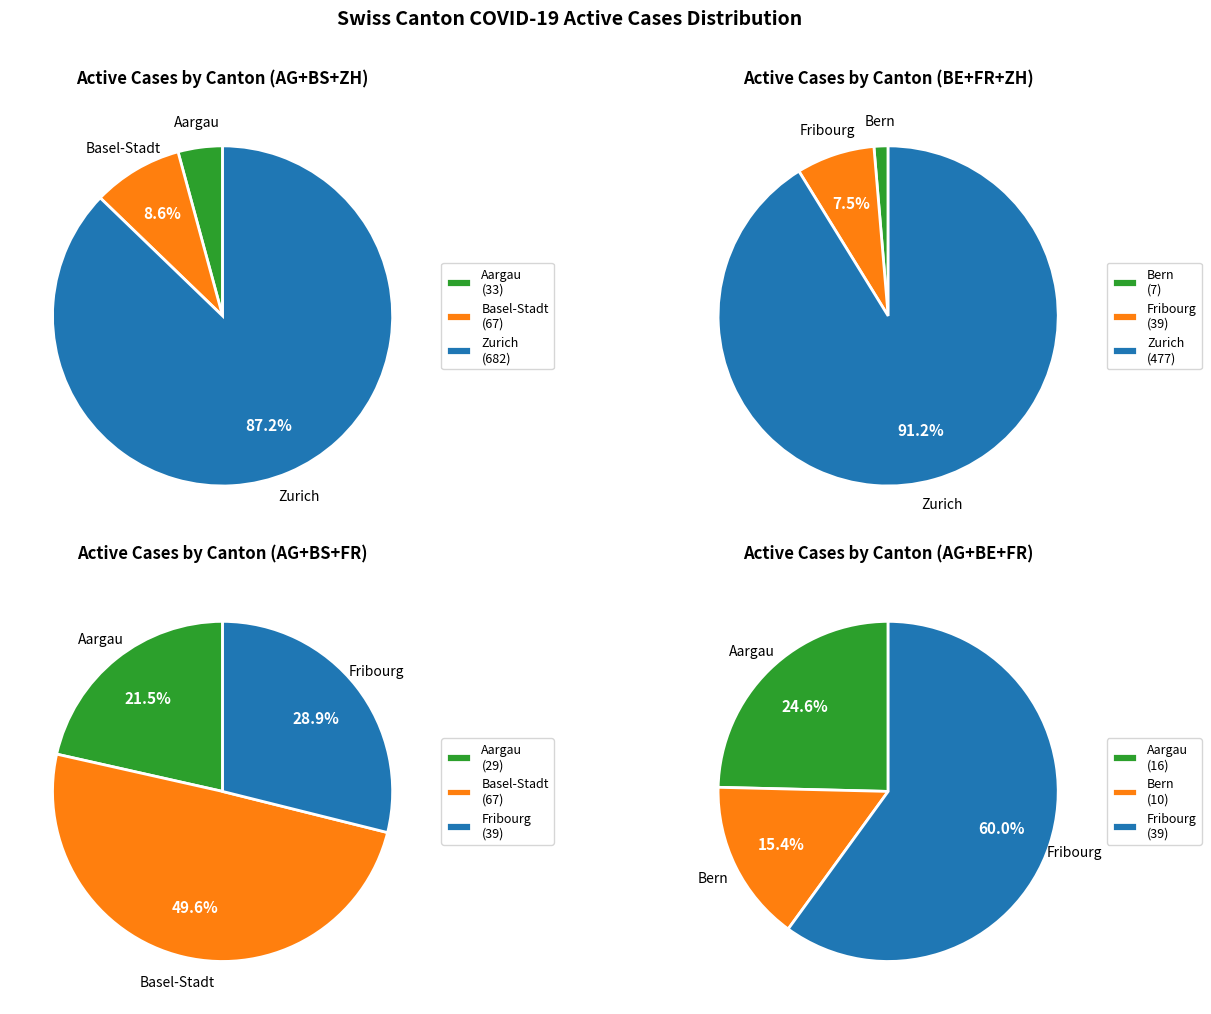

Is the sum of 36 and BE greater than half?

No